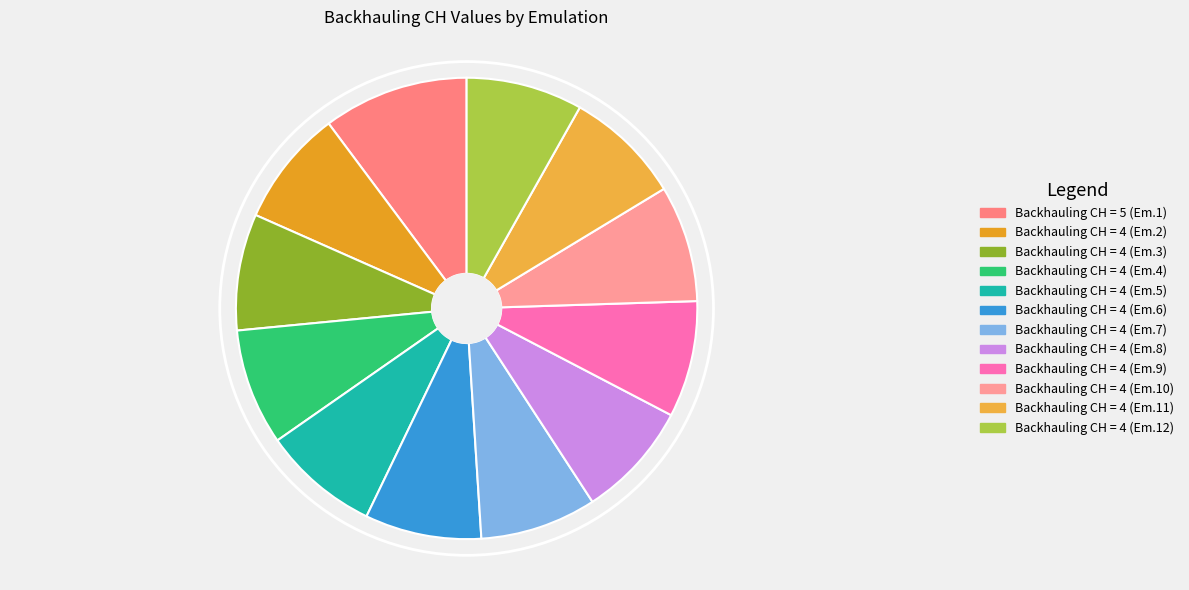

Count the number of slices in the pie.

12